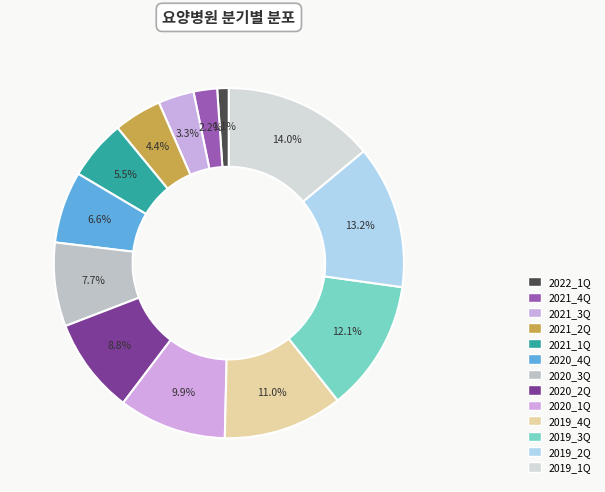

Combined, do 2019_4Q and 2020_3Q account for over 50%?

No